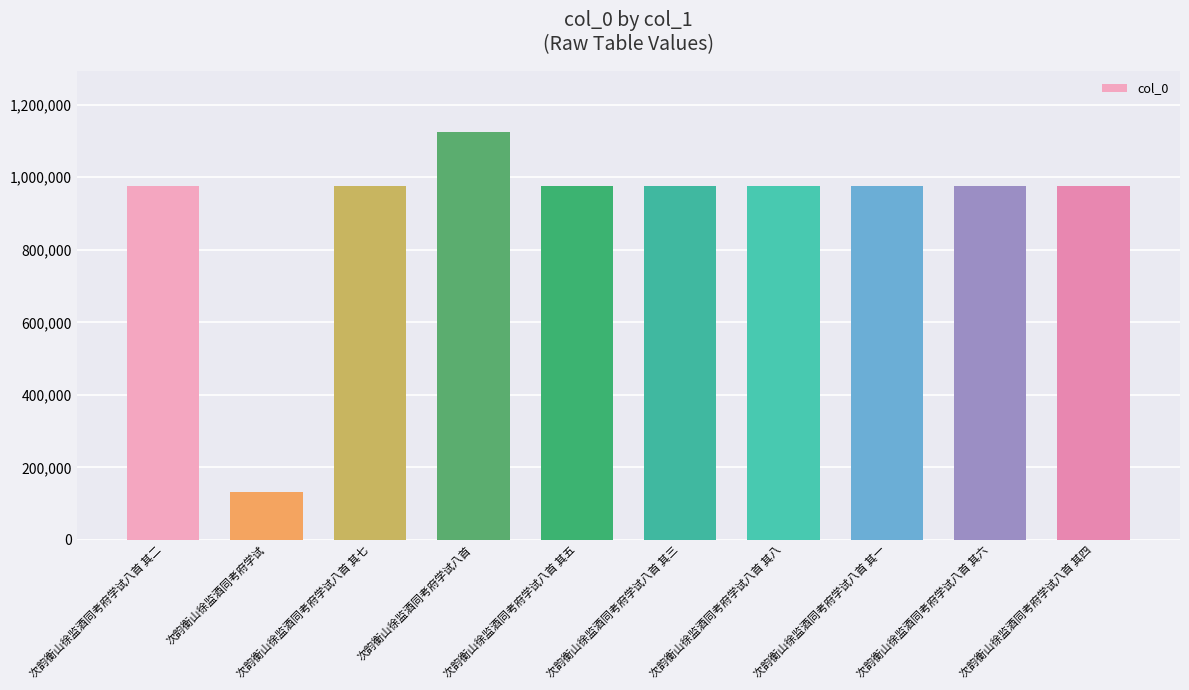

What is the approximate value at 次韵衡山徐监酒同考府学试?

132313